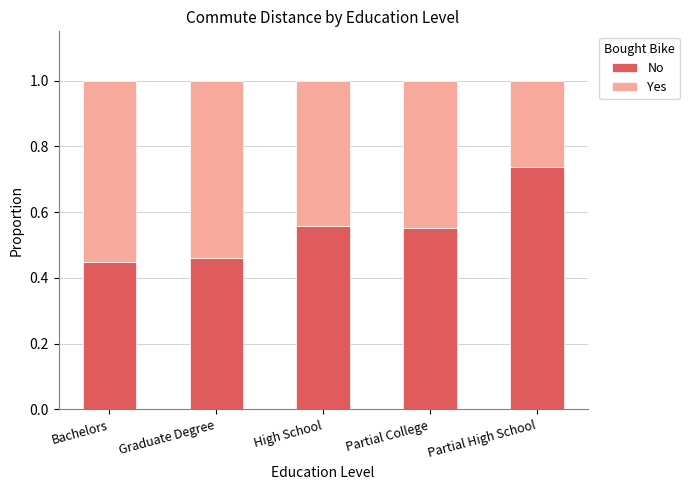

Which category has the highest value in the No series?

Partial High School